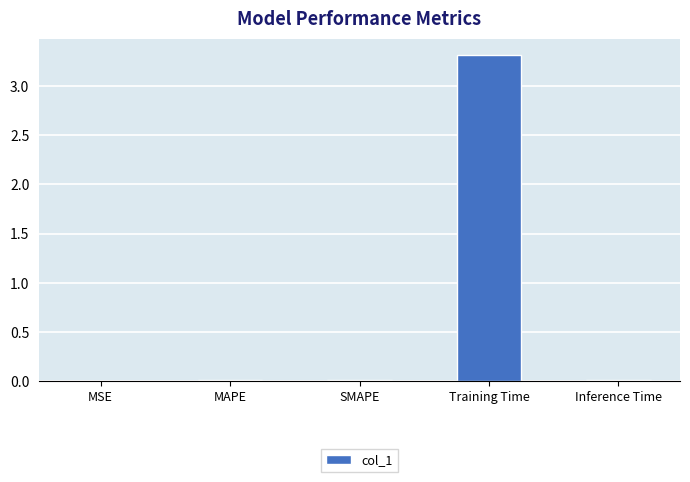

What is the sum of all values?

3.3